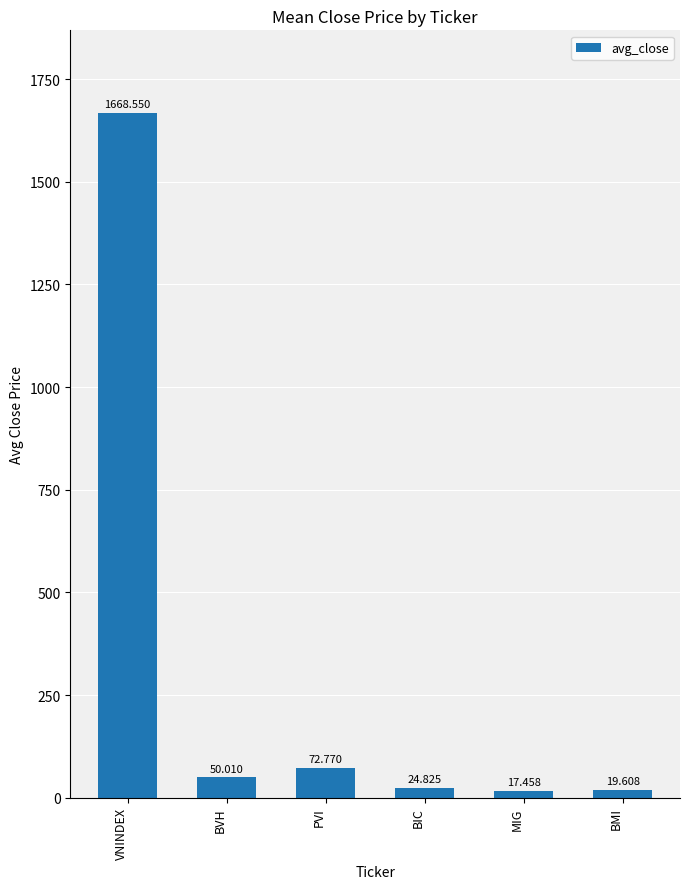

What position from the left is BIC?

4